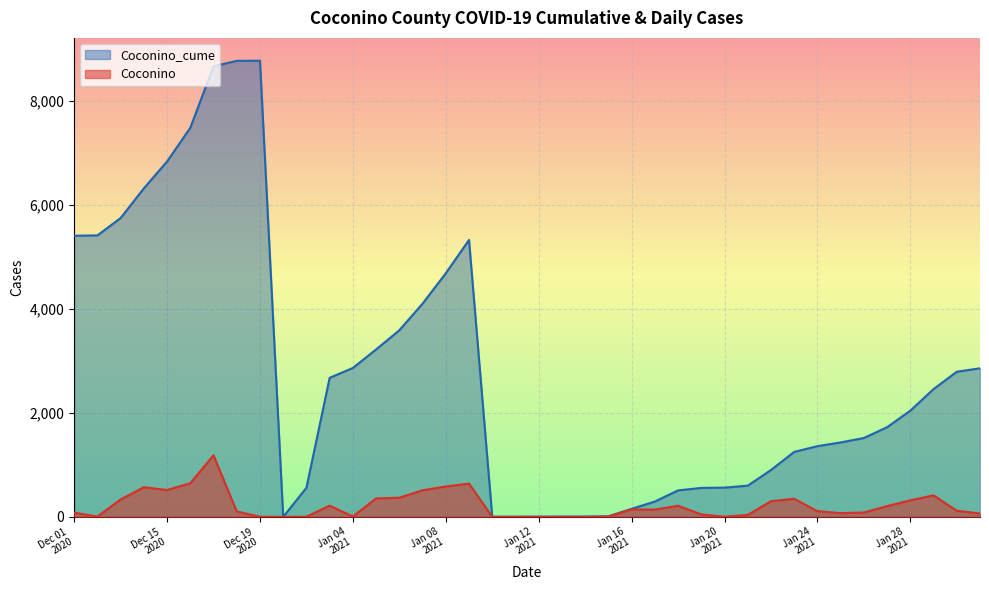

What is the highest value of the Coconino_cume series?

8768